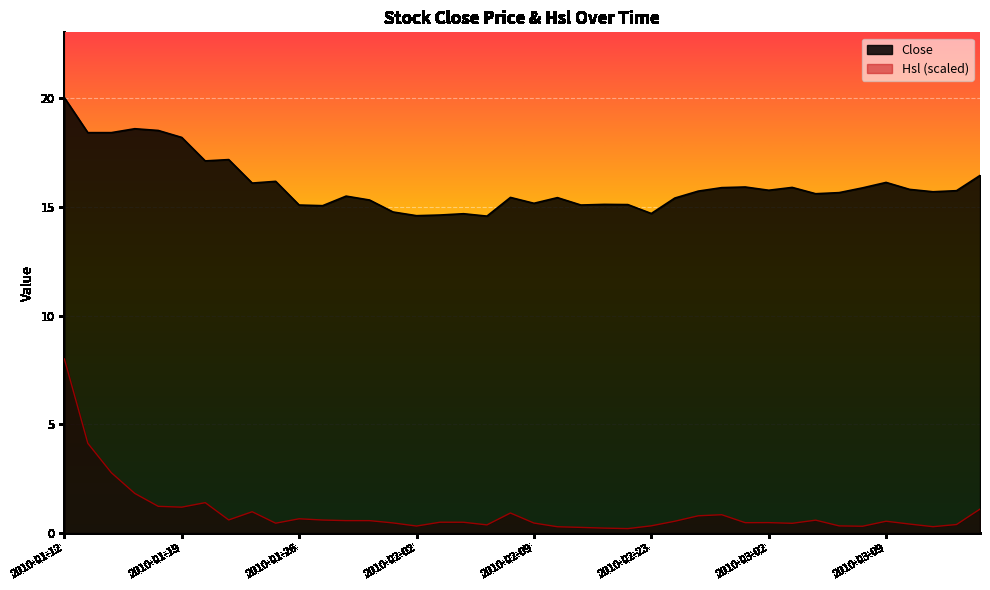

In Close, how many points are higher than both neighbors (excluding endpoints)?

11